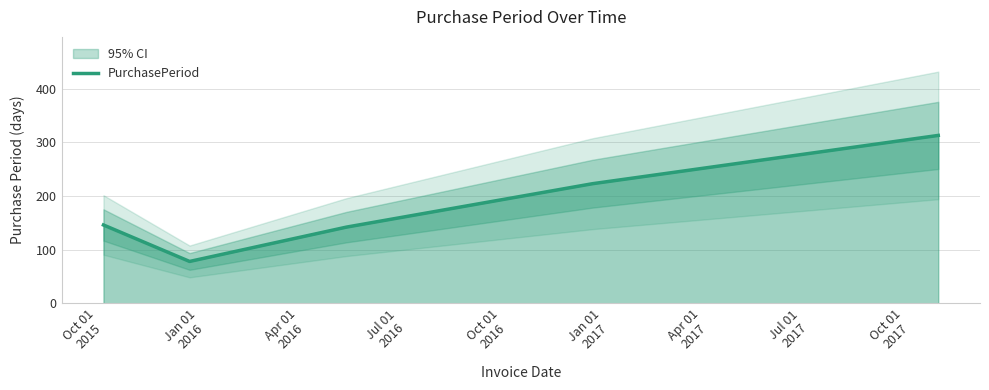

What is the minimum value for PurchasePeriod?

78